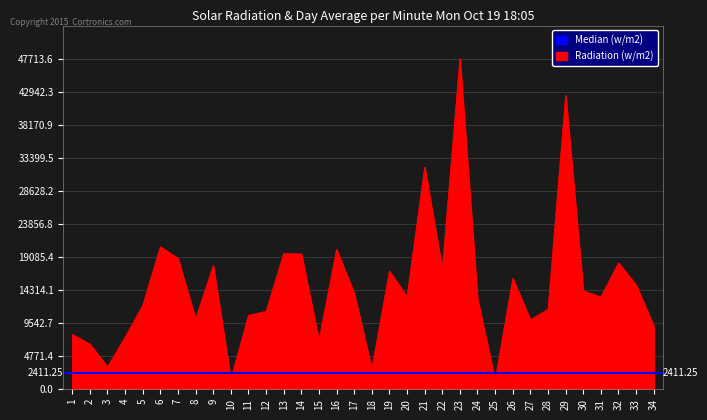

At which label does the data first exceed 13358?

6